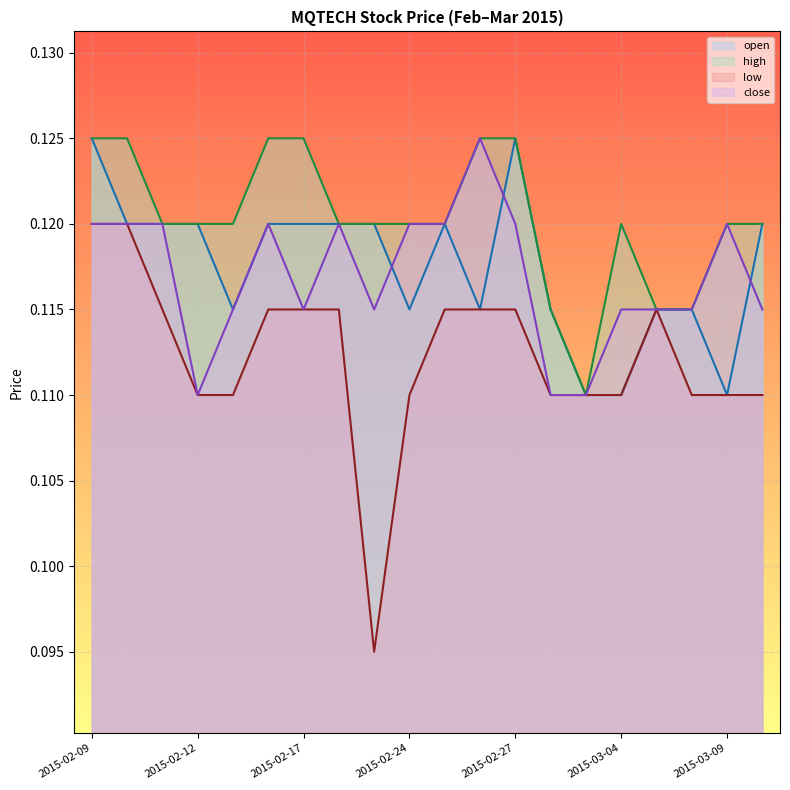

Reading right to left, what are all the values shown in this chart?

open: 2015-03-10=0.1	2015-03-09=0.1	2015-03-06=0.1	2015-03-05=0.1	2015-03-04=0.1	2015-03-03=0.1	2015-03-02=0.1	2015-02-27=0.1	2015-02-26=0.1	2015-02-25=0.1	2015-02-24=0.1	2015-02-23=0.1	2015-02-18=0.1	2015-02-17=0.1	2015-02-16=0.1	2015-02-13=0.1	2015-02-12=0.1	2015-02-11=0.1	2015-02-10=0.1	2015-02-09=0.1
high: 2015-03-10=0.1	2015-03-09=0.1	2015-03-06=0.1	2015-03-05=0.1	2015-03-04=0.1	2015-03-03=0.1	2015-03-02=0.1	2015-02-27=0.1	2015-02-26=0.1	2015-02-25=0.1	2015-02-24=0.1	2015-02-23=0.1	2015-02-18=0.1	2015-02-17=0.1	2015-02-16=0.1	2015-02-13=0.1	2015-02-12=0.1	2015-02-11=0.1	2015-02-10=0.1	2015-02-09=0.1
low: 2015-03-10=0.1	2015-03-09=0.1	2015-03-06=0.1	2015-03-05=0.1	2015-03-04=0.1	2015-03-03=0.1	2015-03-02=0.1	2015-02-27=0.1	2015-02-26=0.1	2015-02-25=0.1	2015-02-24=0.1	2015-02-23=0.1	2015-02-18=0.1	2015-02-17=0.1	2015-02-16=0.1	2015-02-13=0.1	2015-02-12=0.1	2015-02-11=0.1	2015-02-10=0.1	2015-02-09=0.1
close: 2015-03-10=0.1	2015-03-09=0.1	2015-03-06=0.1	2015-03-05=0.1	2015-03-04=0.1	2015-03-03=0.1	2015-03-02=0.1	2015-02-27=0.1	2015-02-26=0.1	2015-02-25=0.1	2015-02-24=0.1	2015-02-23=0.1	2015-02-18=0.1	2015-02-17=0.1	2015-02-16=0.1	2015-02-13=0.1	2015-02-12=0.1	2015-02-11=0.1	2015-02-10=0.1	2015-02-09=0.1